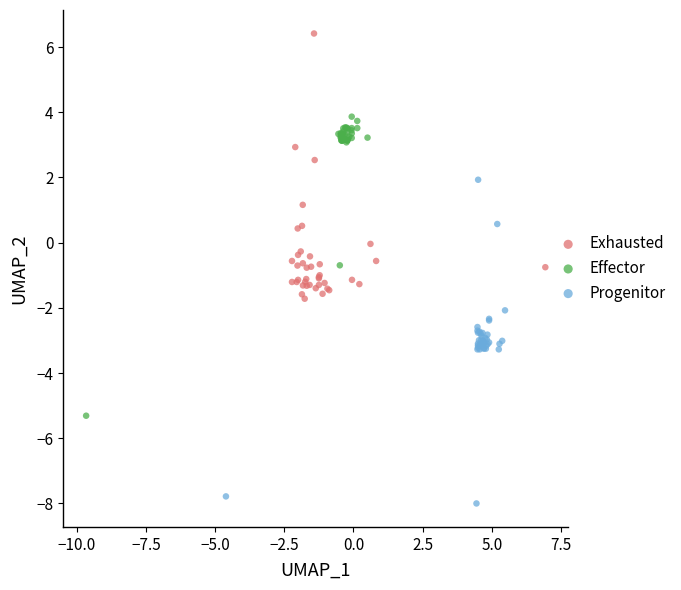

Which series has the widest spread of Y values?

Progenitor